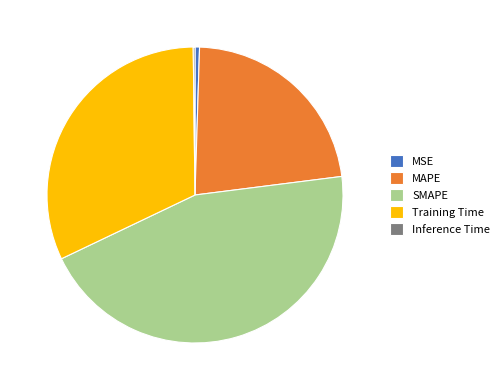

What is the ratio of the value at Training Time to the value at SMAPE?

0.7